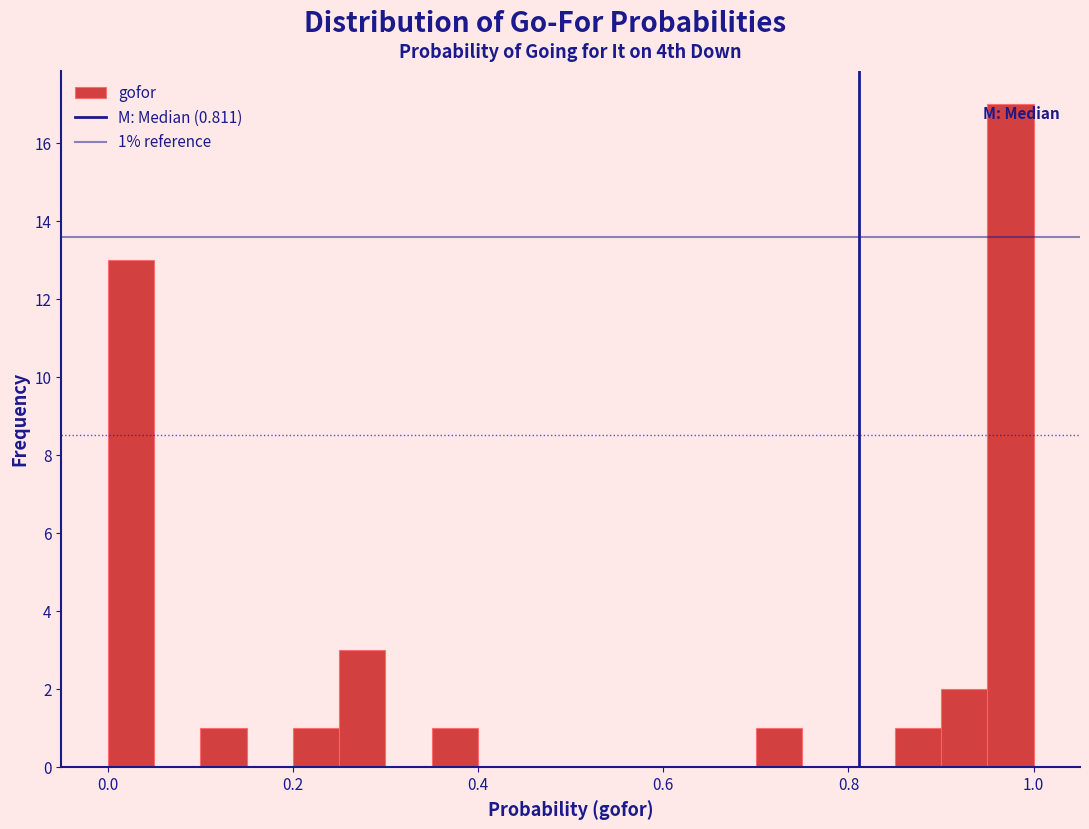

Around what value on the x-axis is the tallest bar? Give the approximate position of its centre, as read against the axis.

0.98